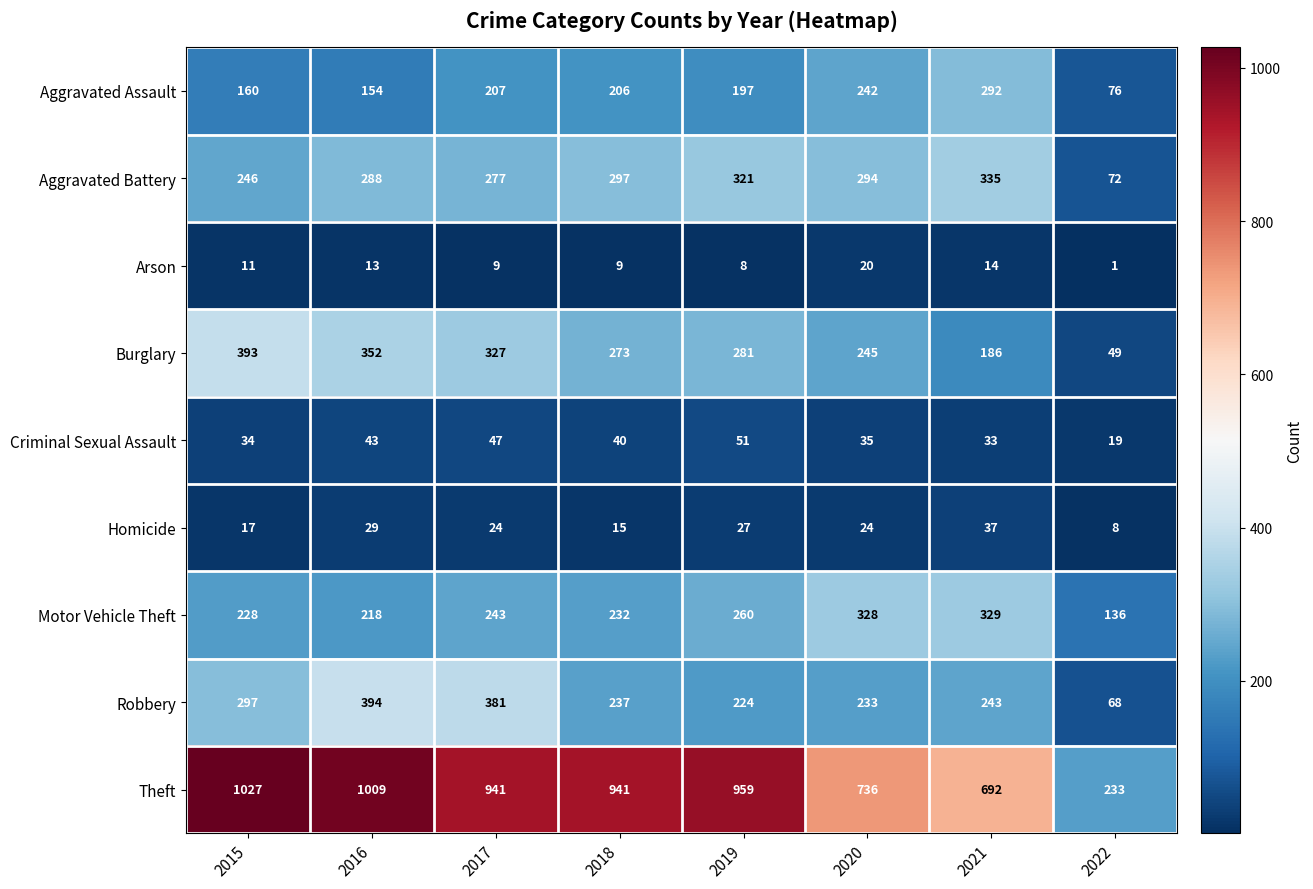

What is the difference between the maximum and minimum values in the Homicide series?

29